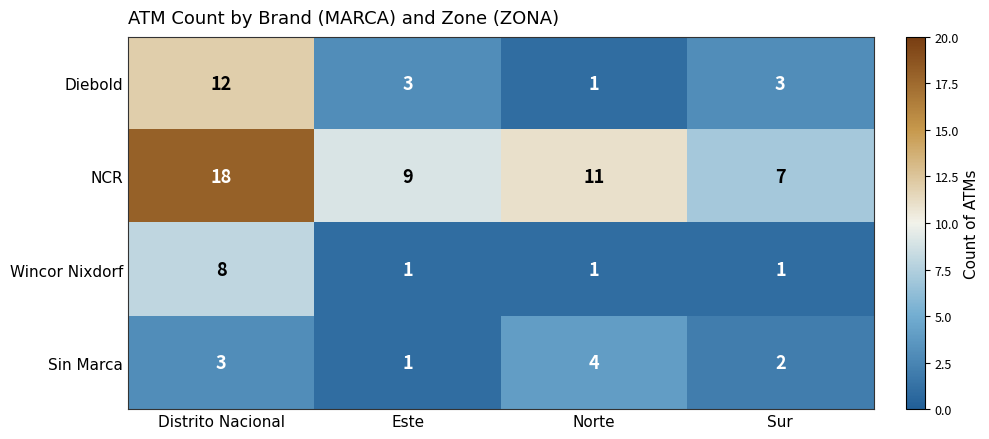

At which label is NCR closest to 12?

Norte